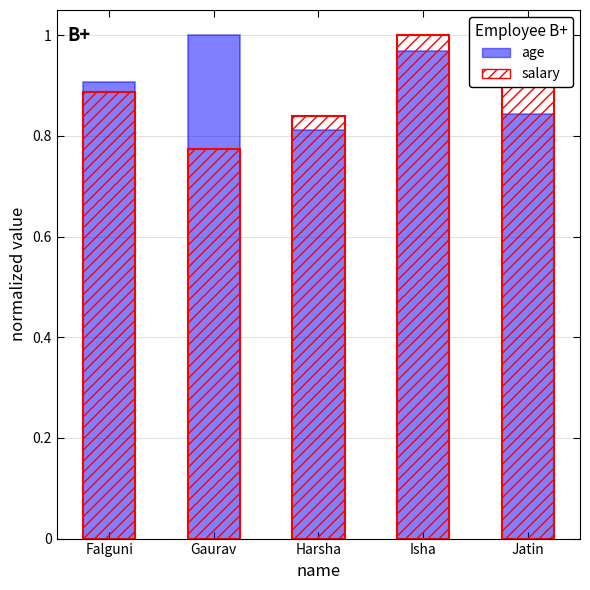

Count the number of categories in the chart.

5